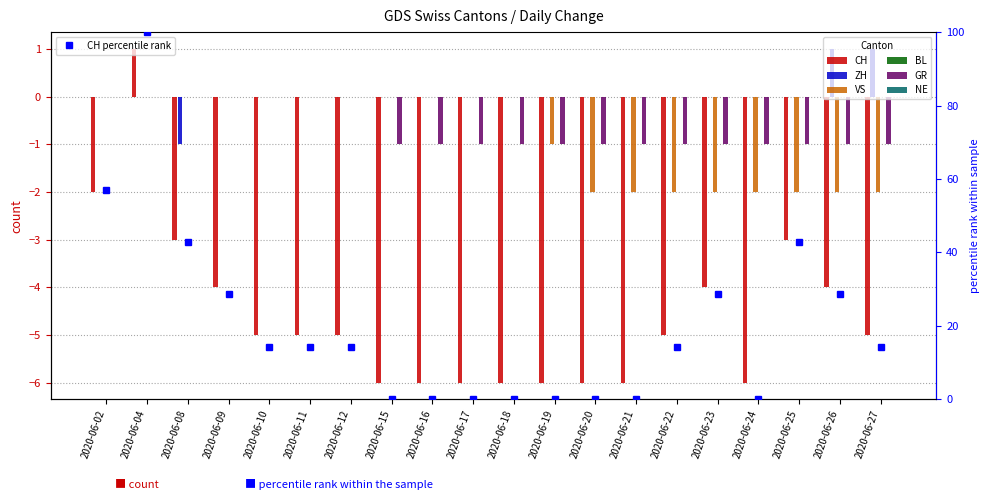

Between 2020-06-04 and 2020-06-19, which series saw the biggest shift?

CH